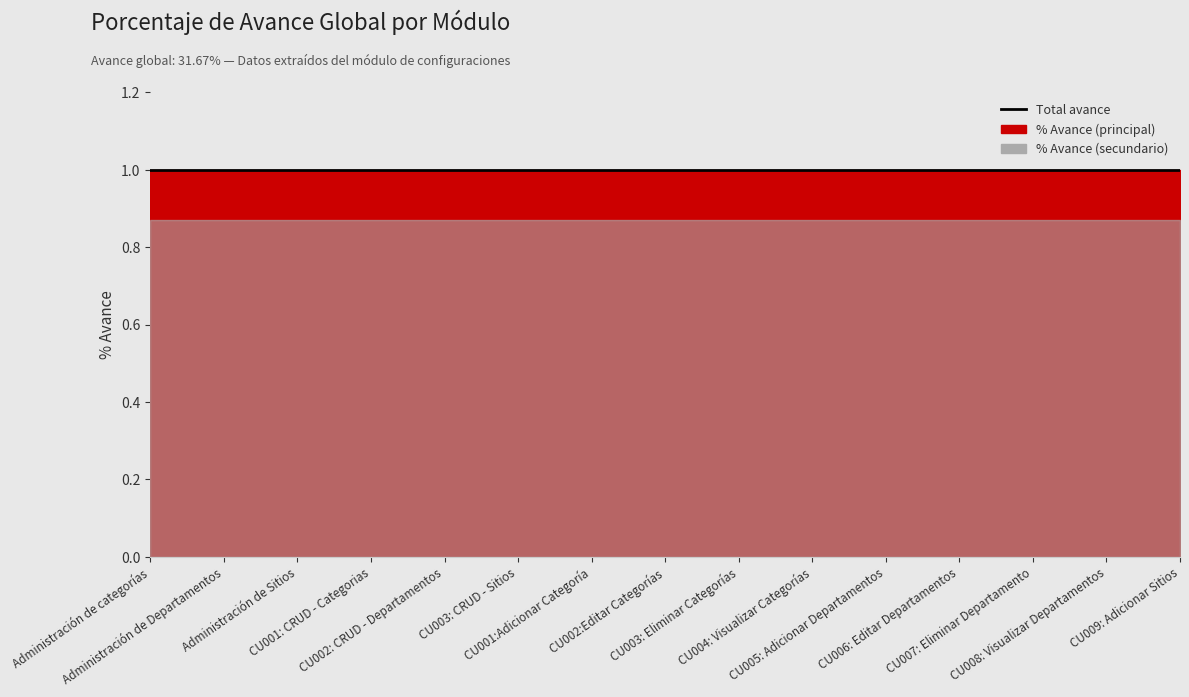

True or false: % Avance (secundario) has a value of 0.9 at CU008: Visualizar Departamentos.

True